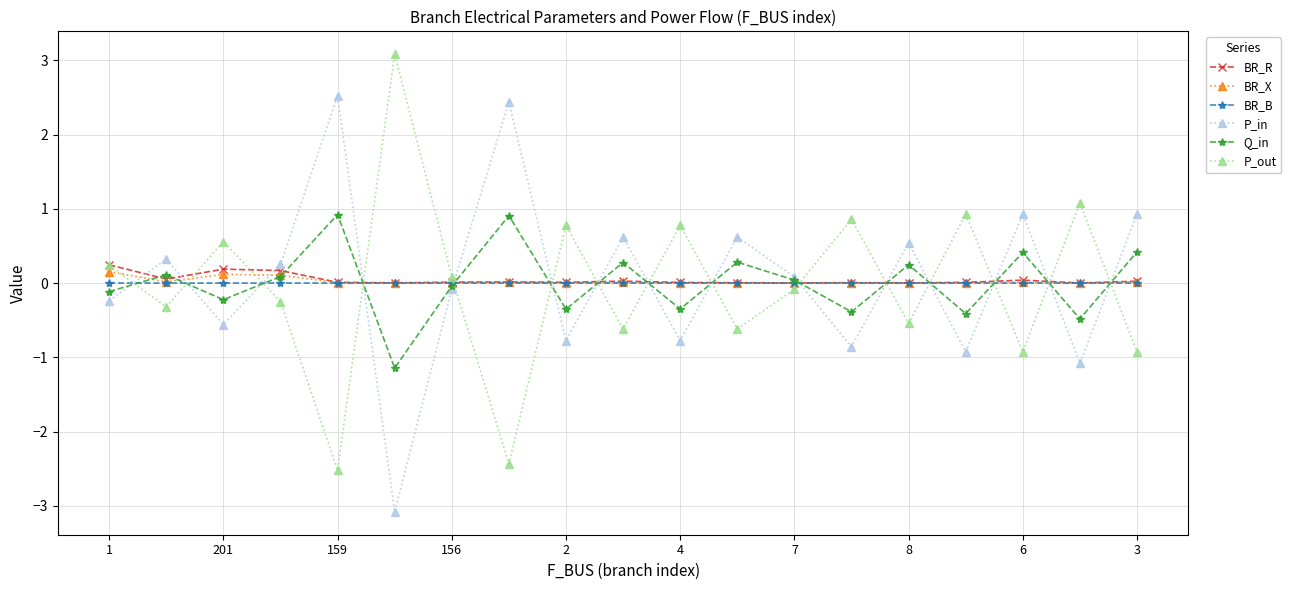

How many times do BR_R and Q_in cross each other?

15